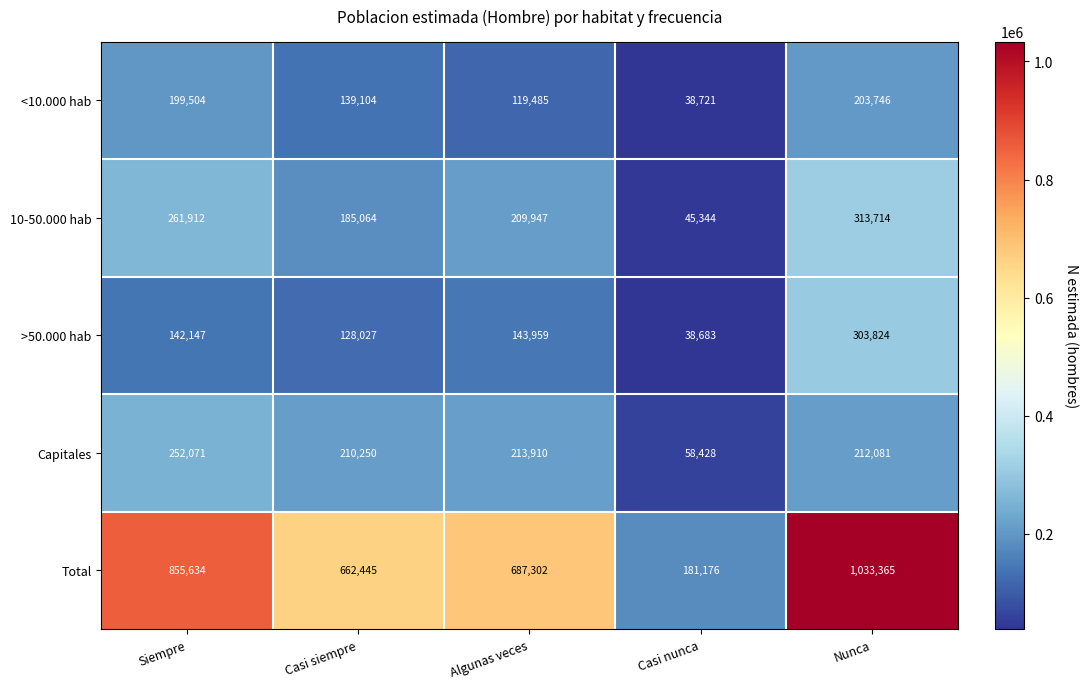

The Total series shows 855634 at Siempre. True or false?

True